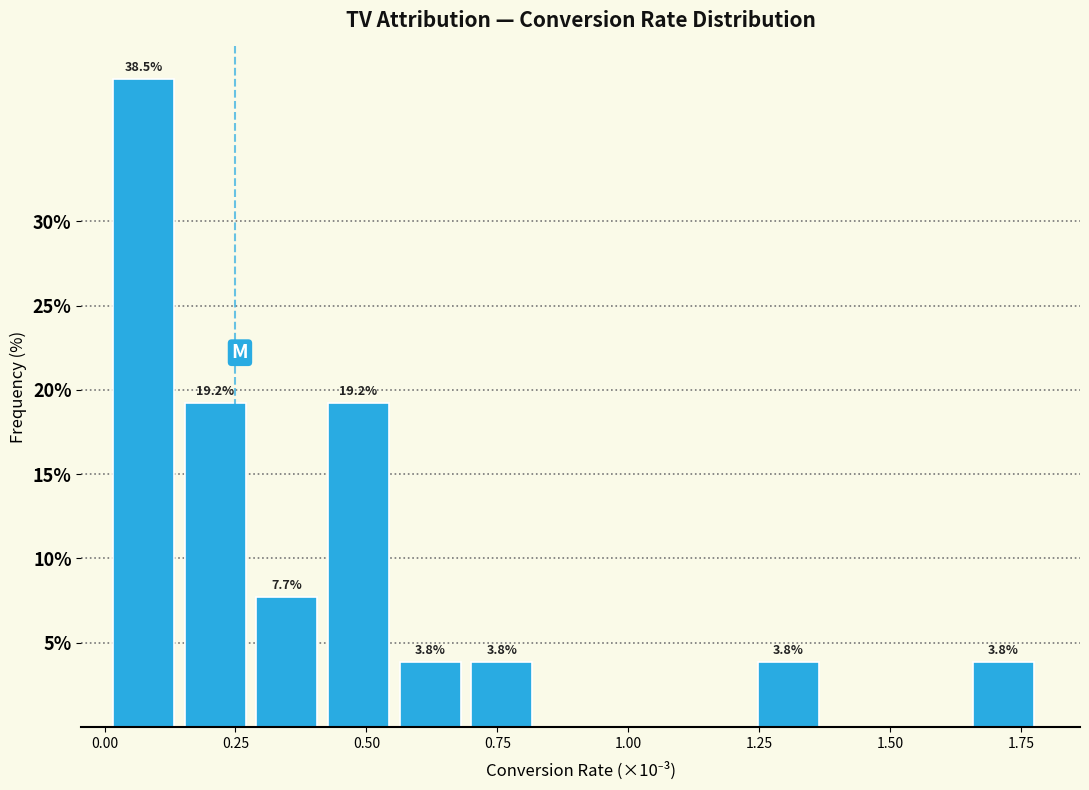

Read against the x-axis, roughly where is the centre of the tallest bar?

0.05